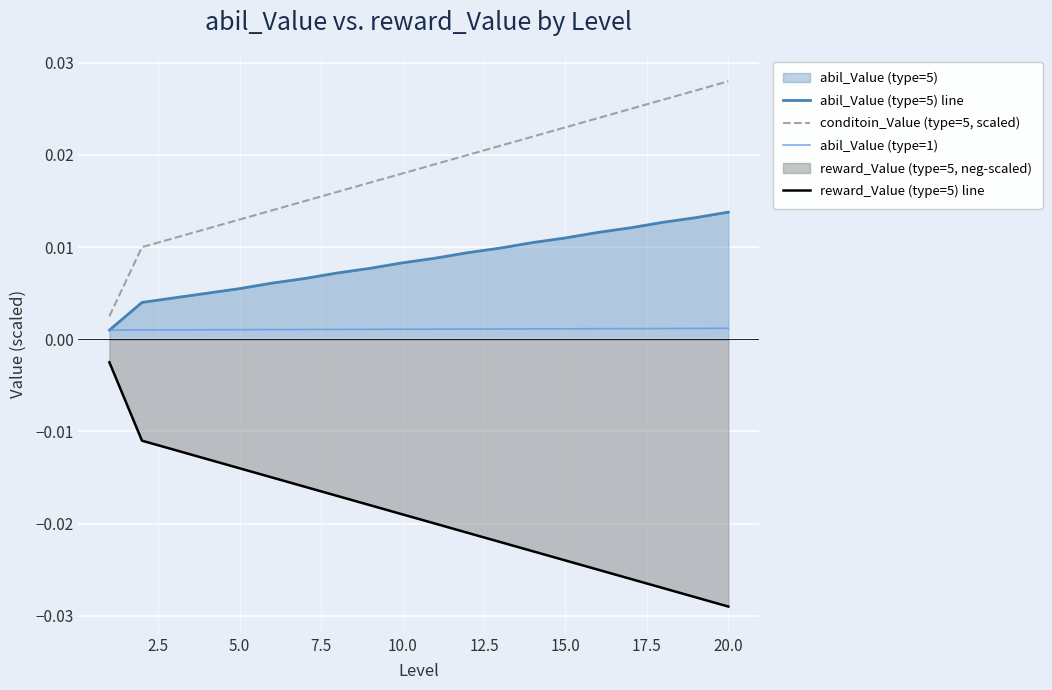

List the series in order of their overall mean, lowest first.

reward_Value (type=5) line, abil_Value (type=1), abil_Value (type=5) line, conditoin_Value (type=5, scaled)